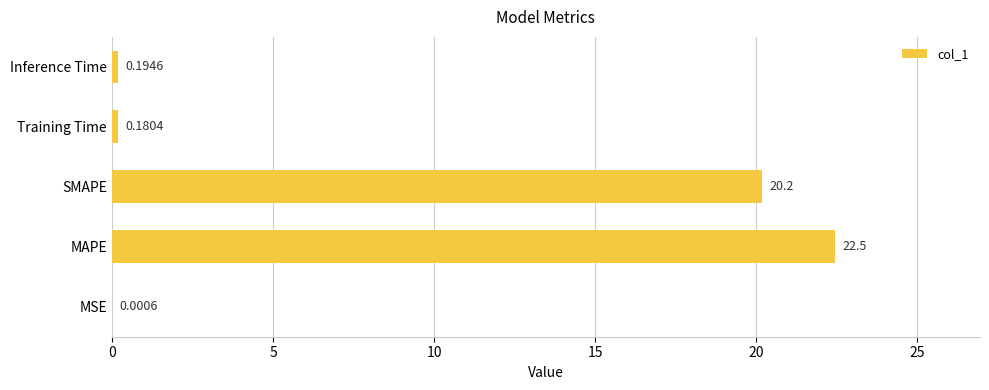

What is the sum of the values at Inference Time and Training Time?

0.4